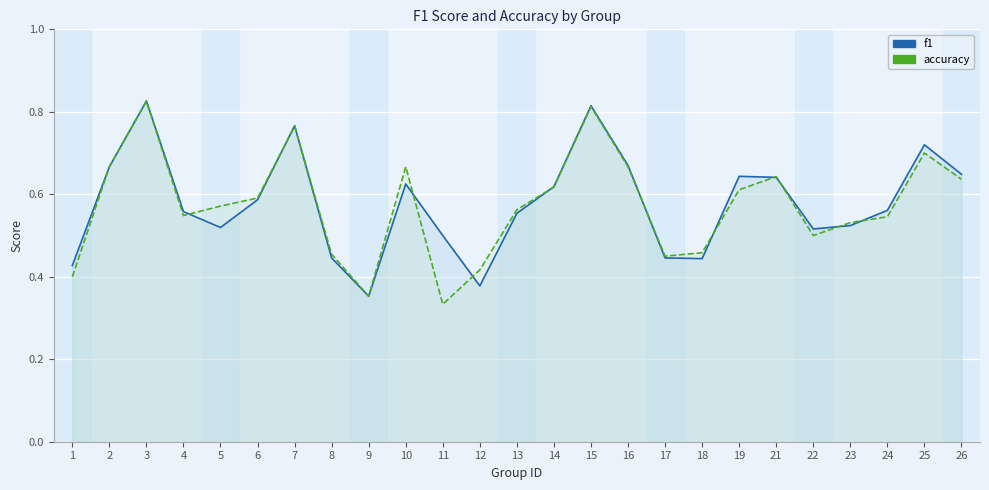

What is the maximum value shown in the chart?

0.8